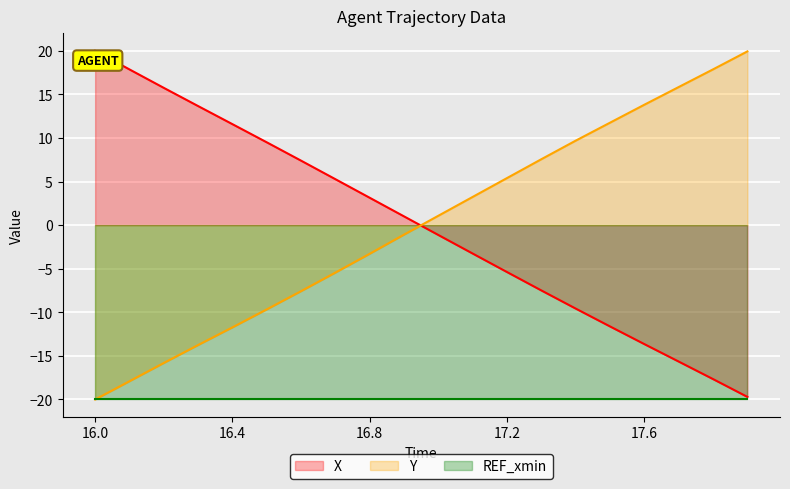

At which label does Y reach its minimum?

16.0